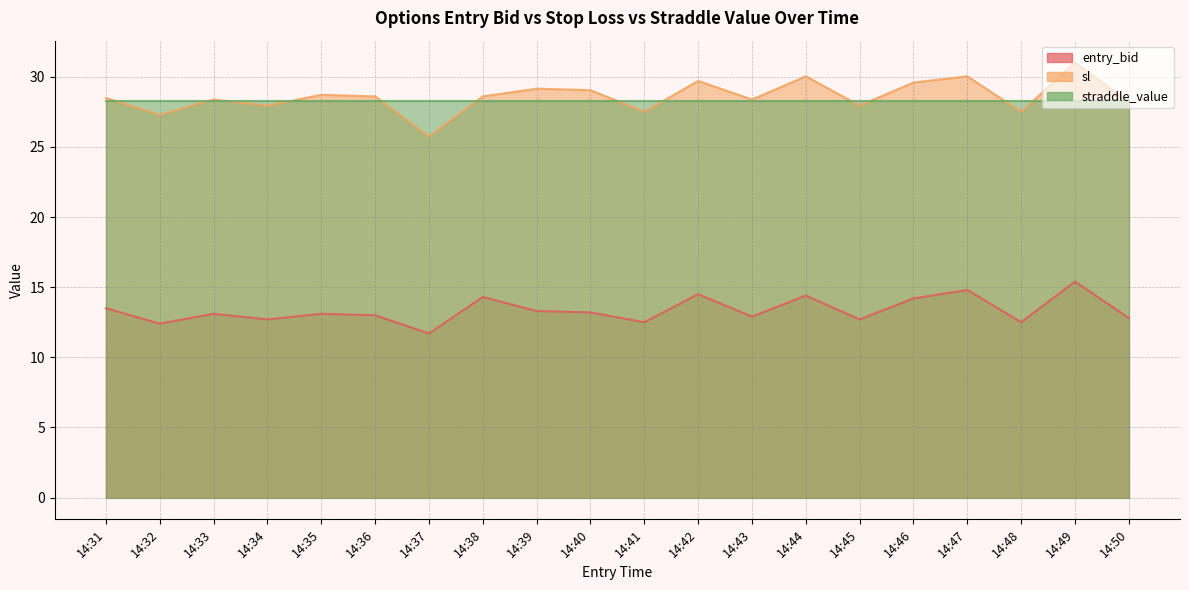

True or false: sl has more than 0 points higher than both neighbors.

True